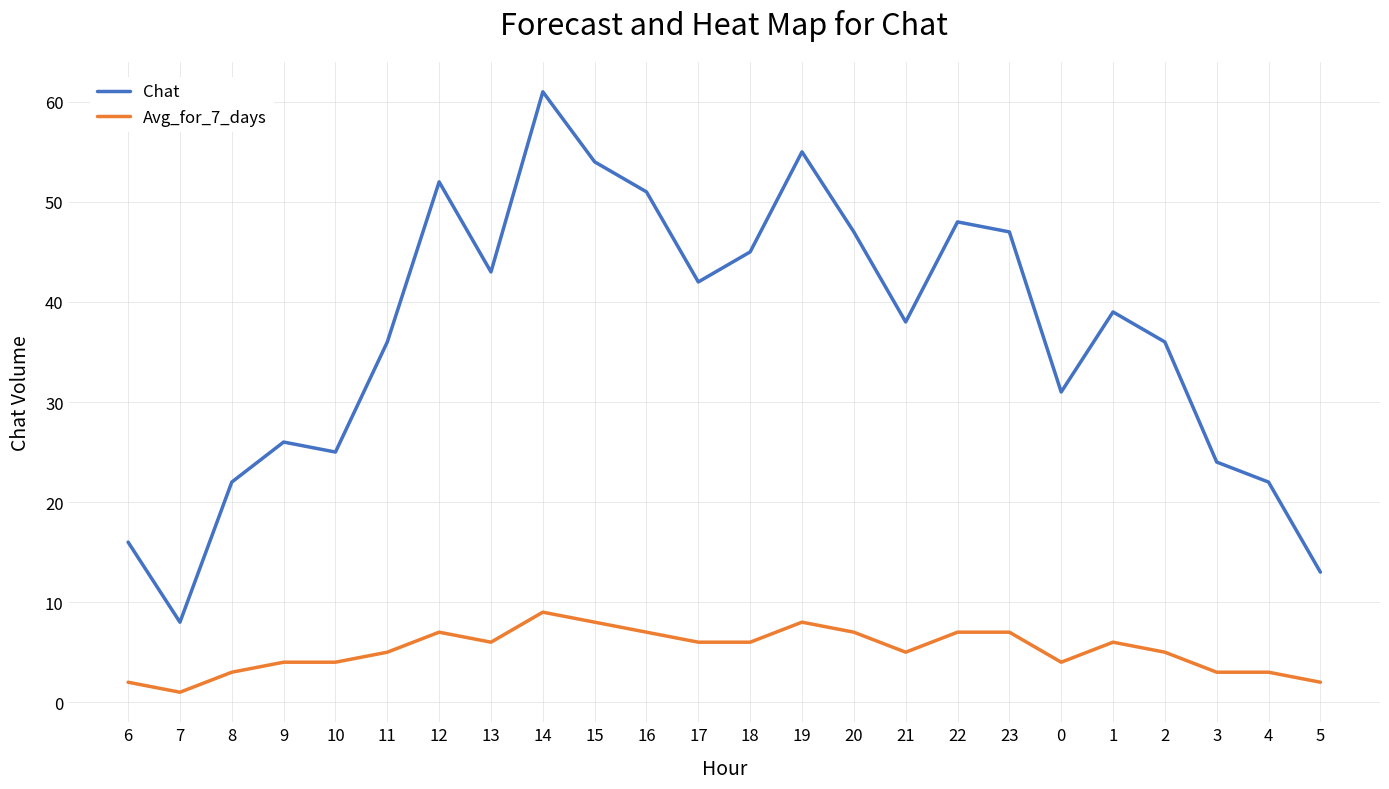

At which category does Avg_for_7_days reach its first local valley?

7